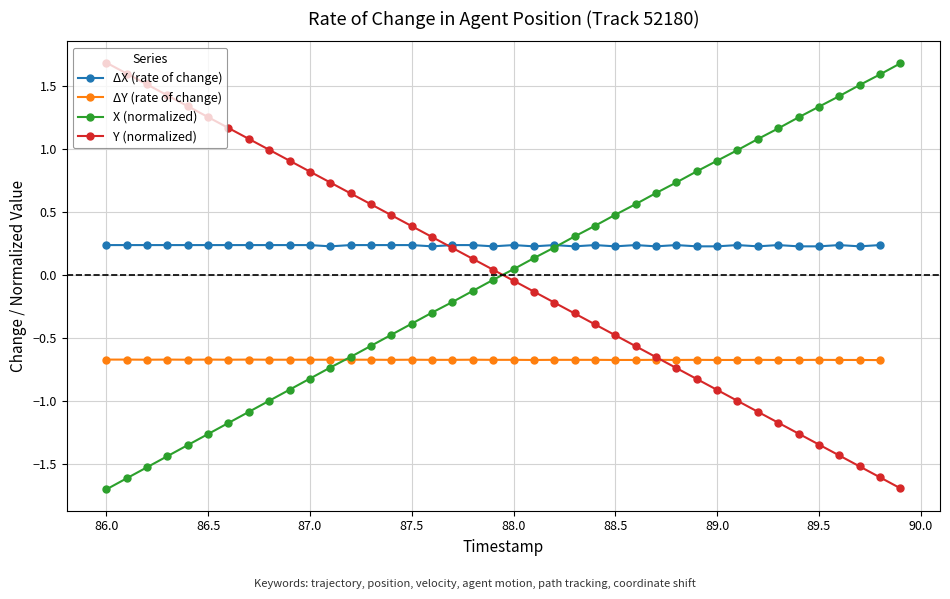

Is it true that X (normalized) equals 1.4 at 89.0?

False